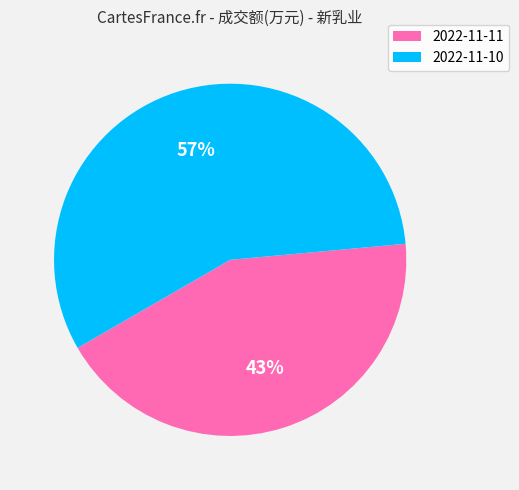

What percentage is the 2022-11-11 slice, to the nearest percent?

43%